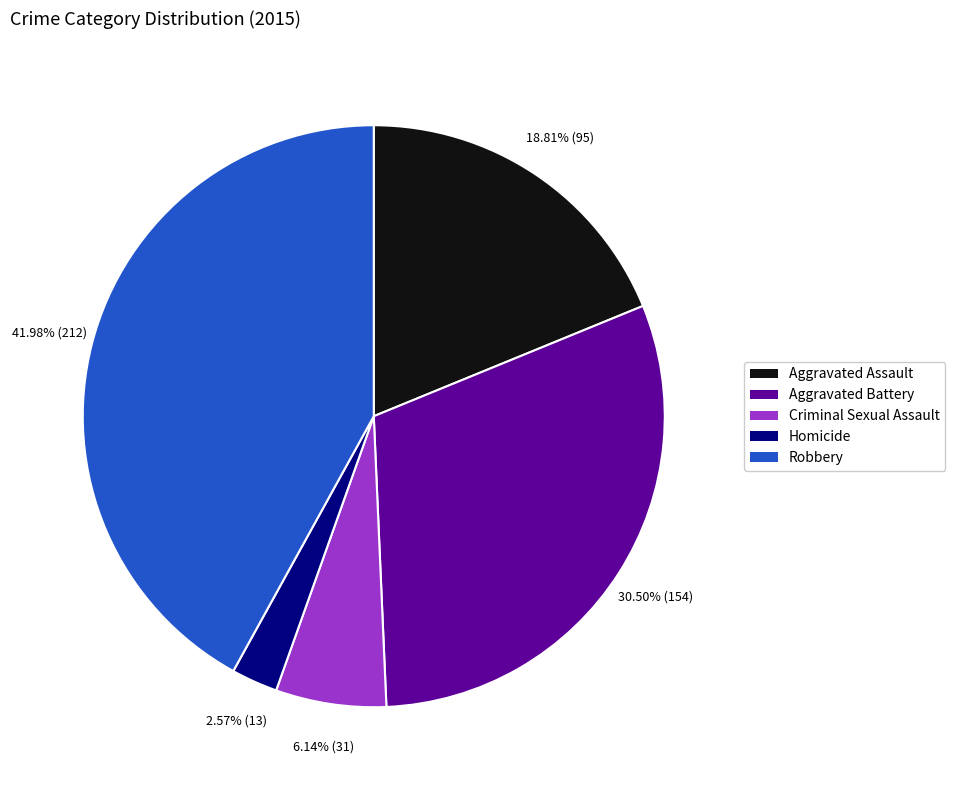

Which category has the biggest portion of the pie?

Robbery